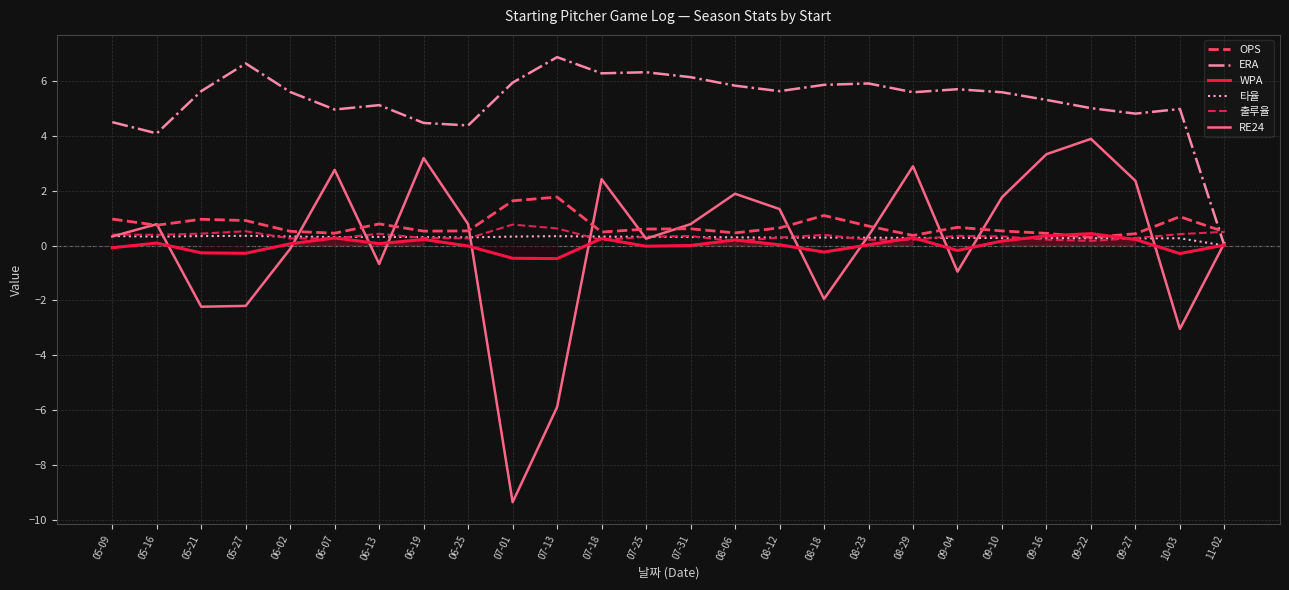

What is the label of the 22nd point from the right?

06-02